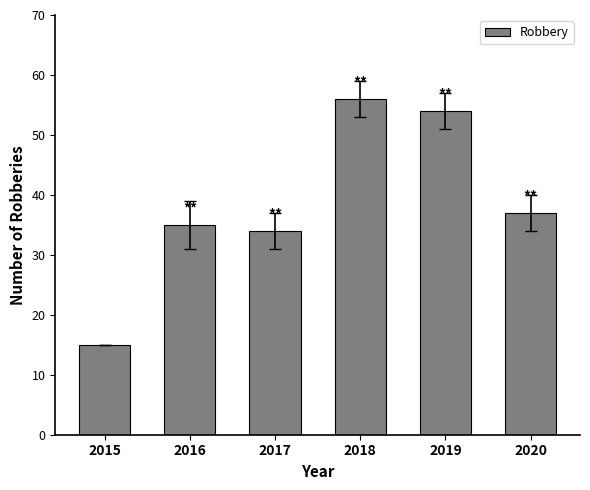

Does the chart contain stacked bars?

No